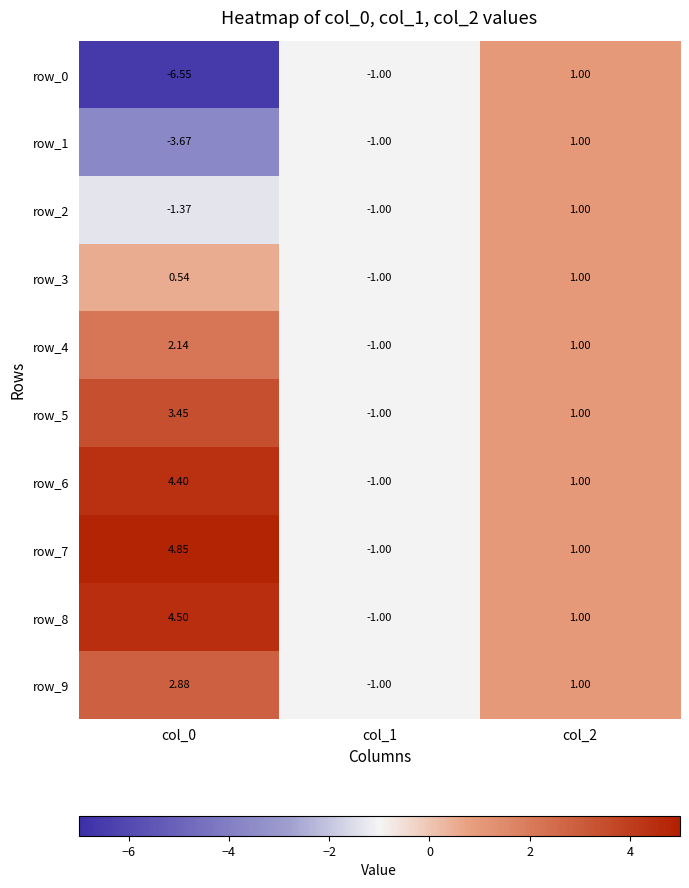

Count the row_9 values in the range -1 to 2.

2